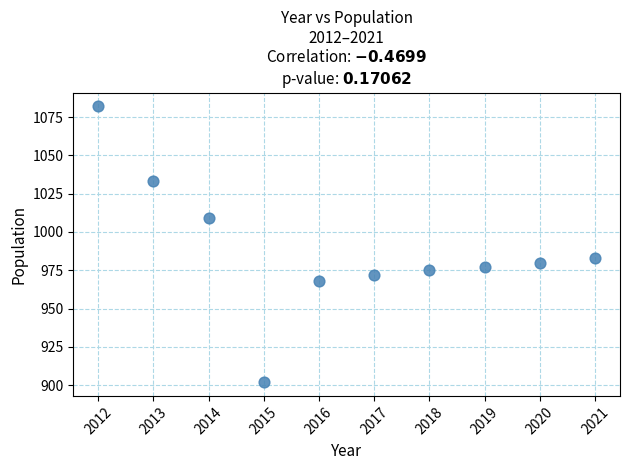

What is the average Y value?

988